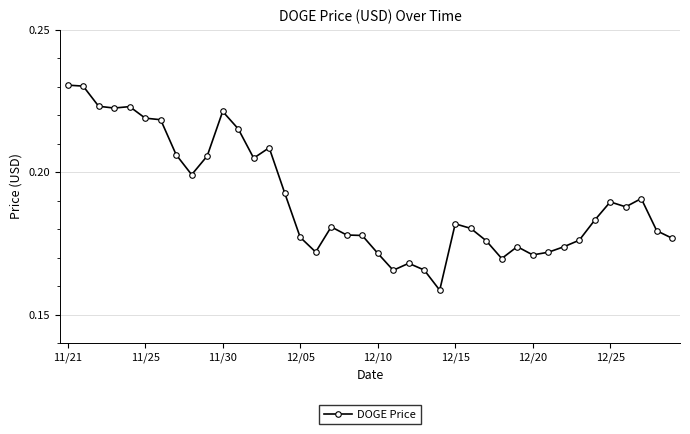

What is the sum of all values?

7.6